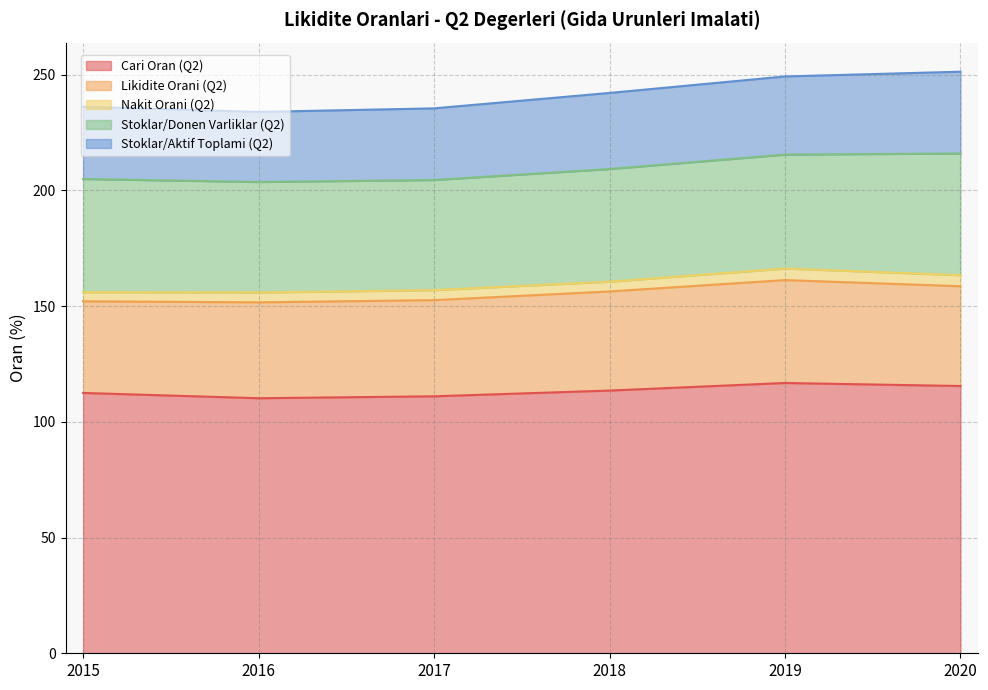

Between 2018 and 2020, which series saw the biggest shift?

Stoklar/Donen Varliklar (Q2)